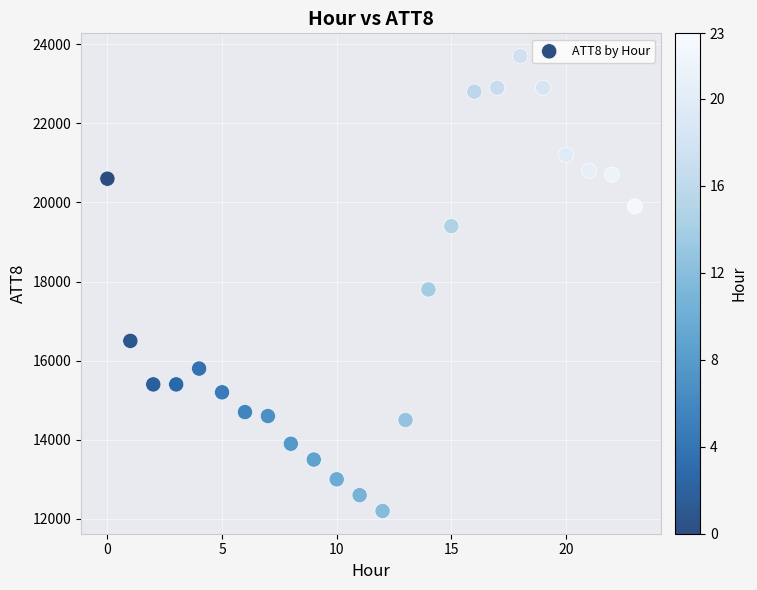

What is the range of Y values (max minus min)?

11500